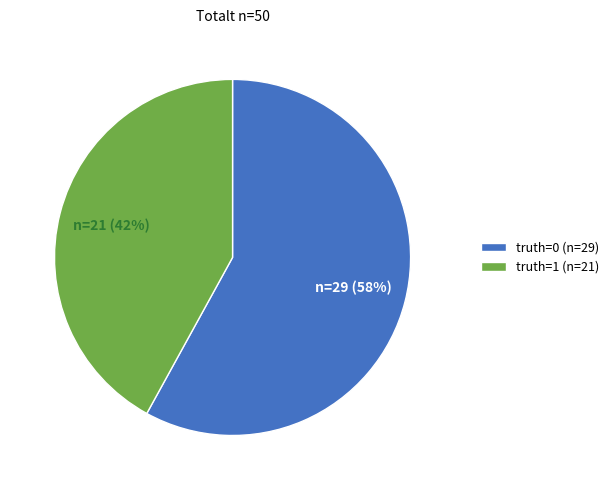

Is it true that truth=1 is 32% of the pie?

False